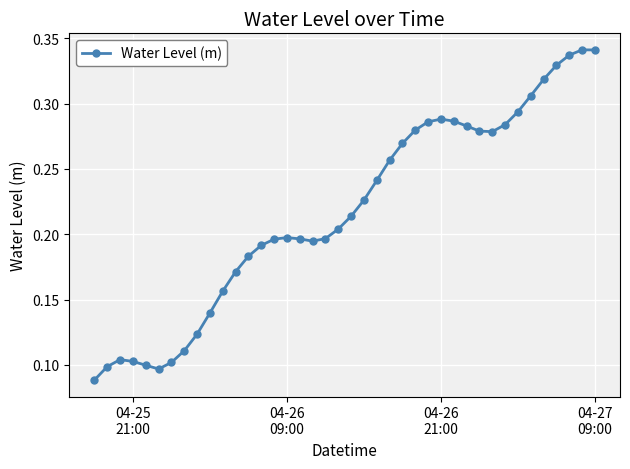

True or false: there are more than 0 points higher than both neighbors.

True